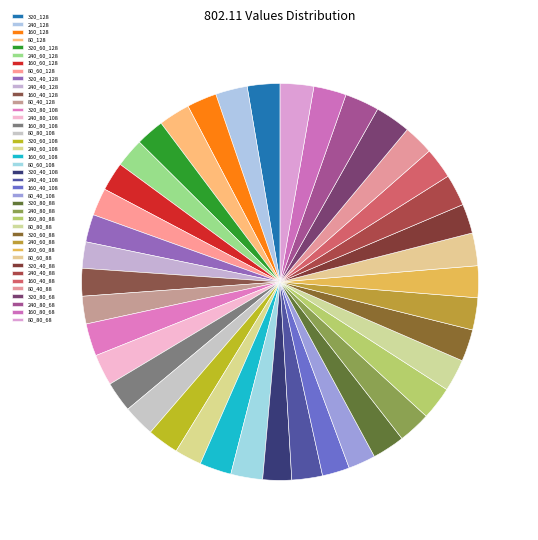

How many slices are in this pie chart?

40